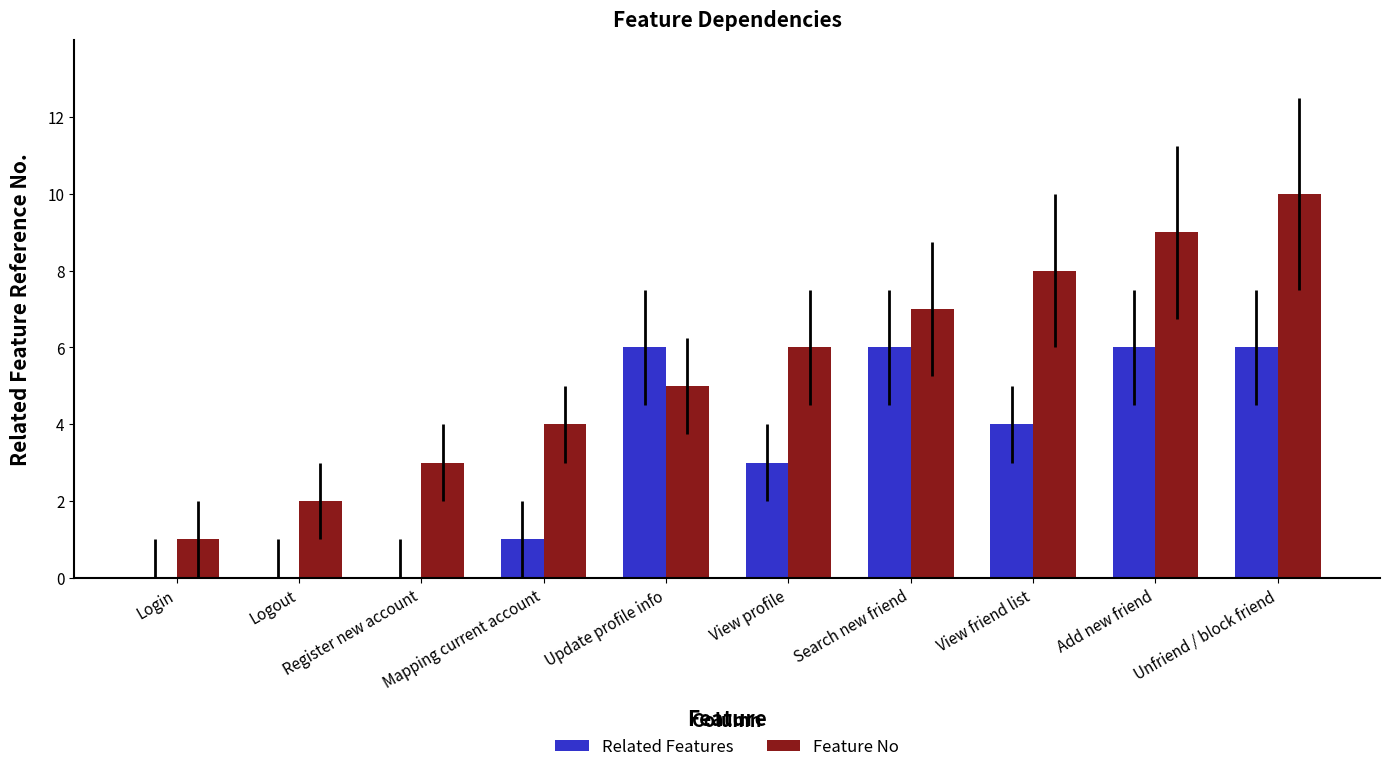

What is the approximate value of Feature No at Search new friend?

7